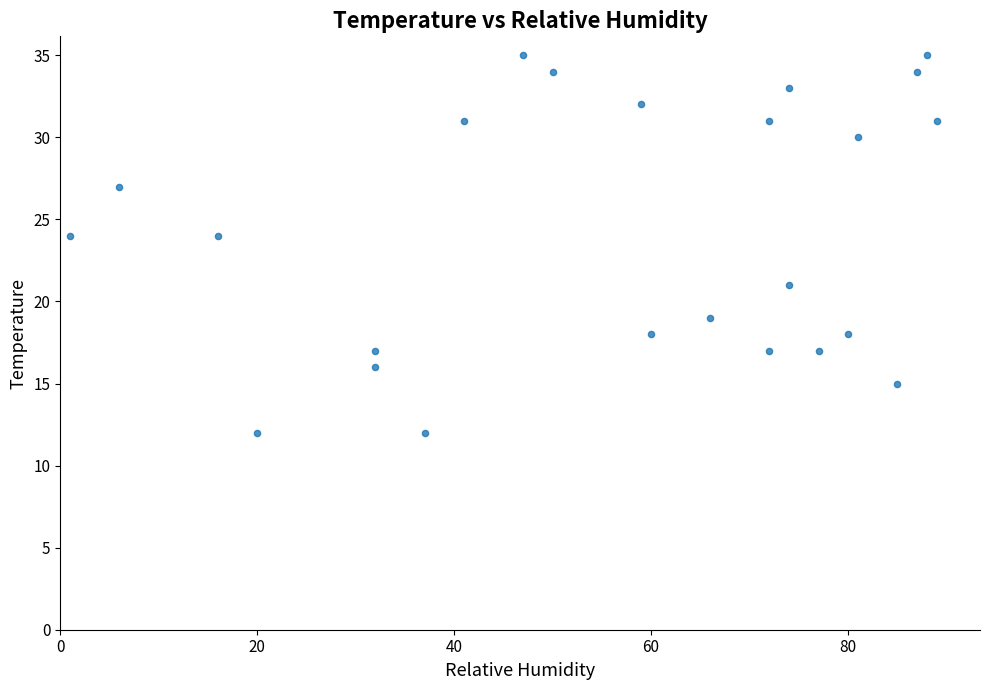

What is the range of Y values (max minus min)?

23